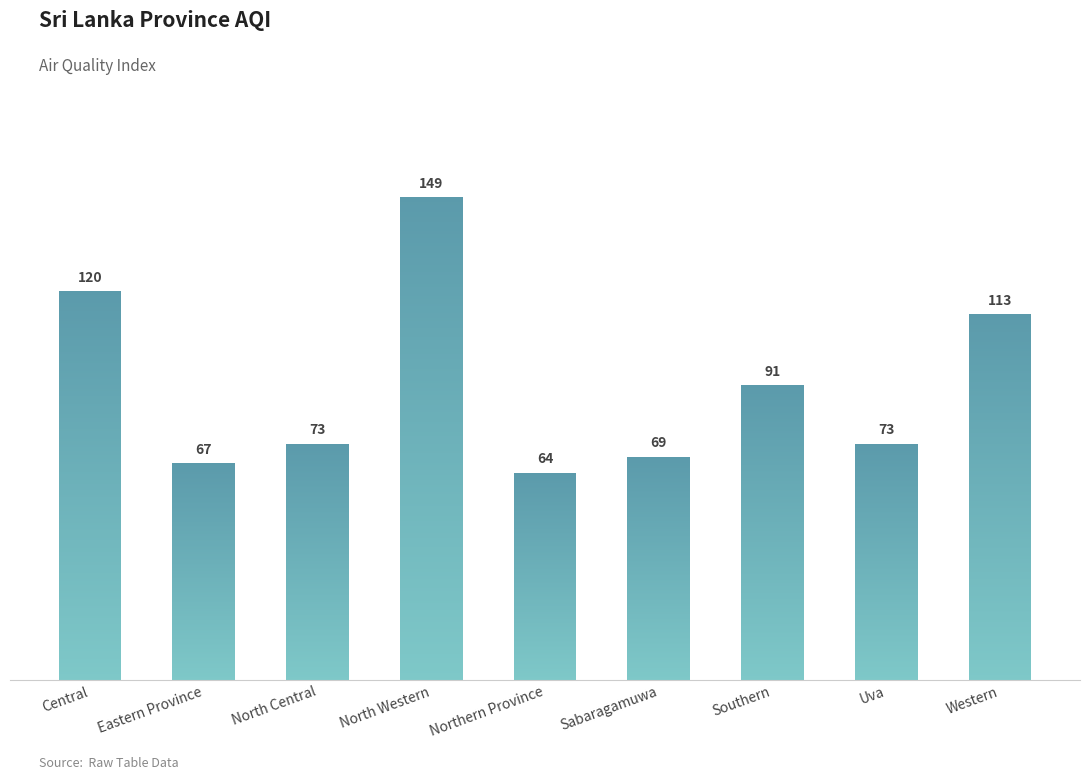

What is the sum of the values at Sabaragamuwa and Southern?

160